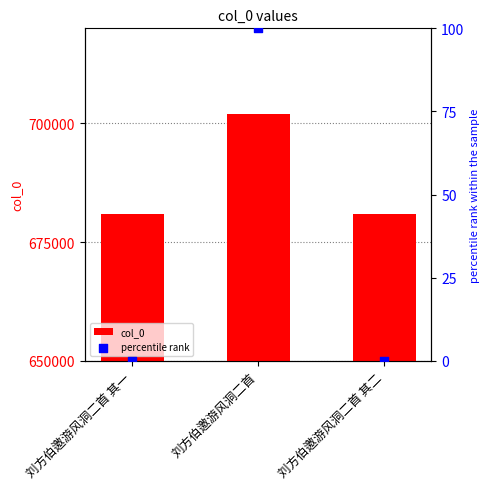

Is the value of percentile rank at 刘方伯邀游风洞二首 greater than the value of col_0 at 刘方伯邀游风洞二首?

No